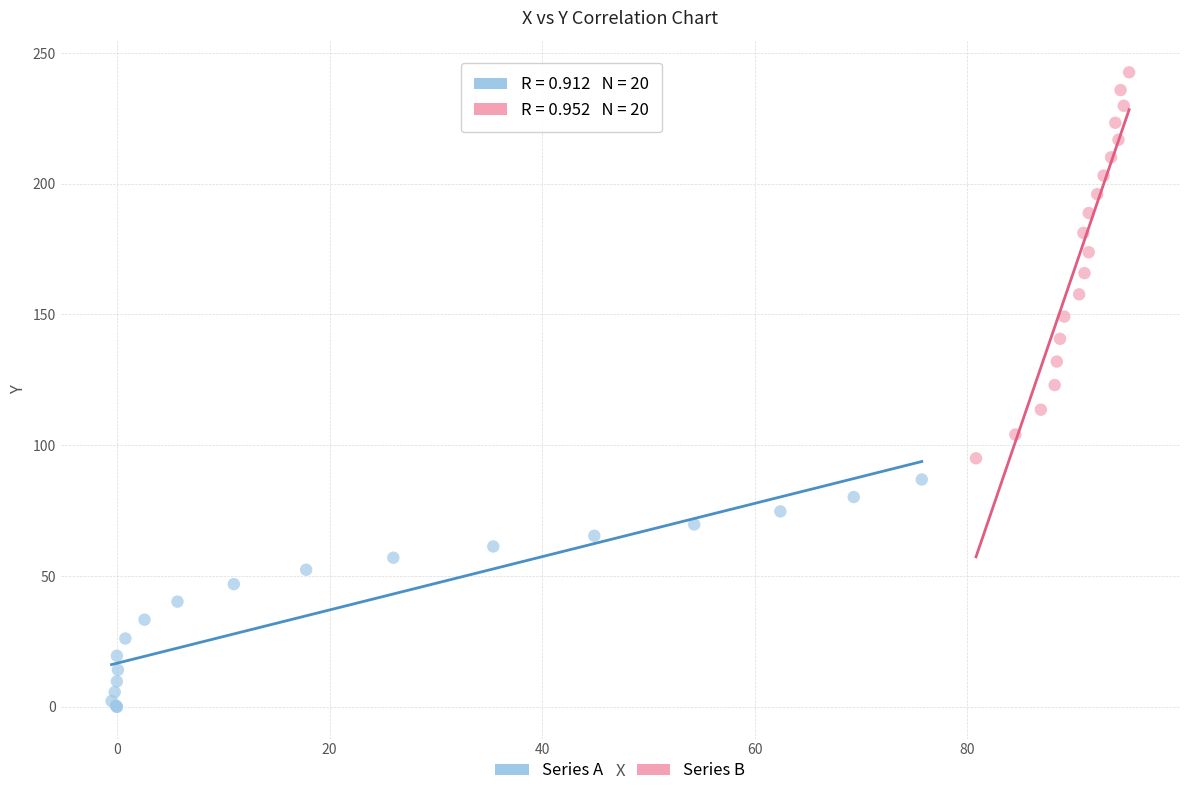

Which series has the widest spread of Y values?

Series B